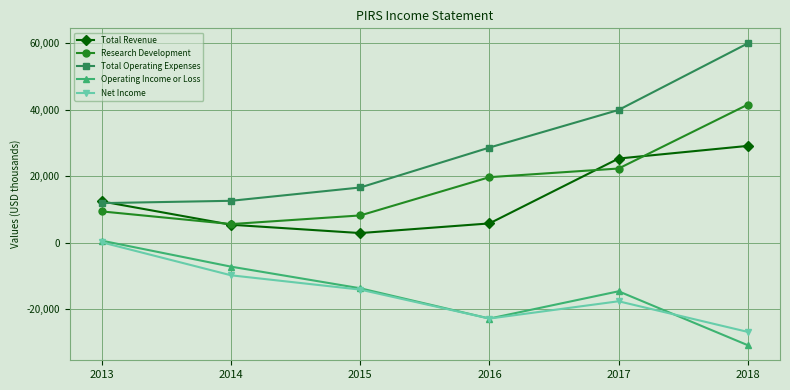

What is the difference between the Net Income values at 2015 and 2014?

4300